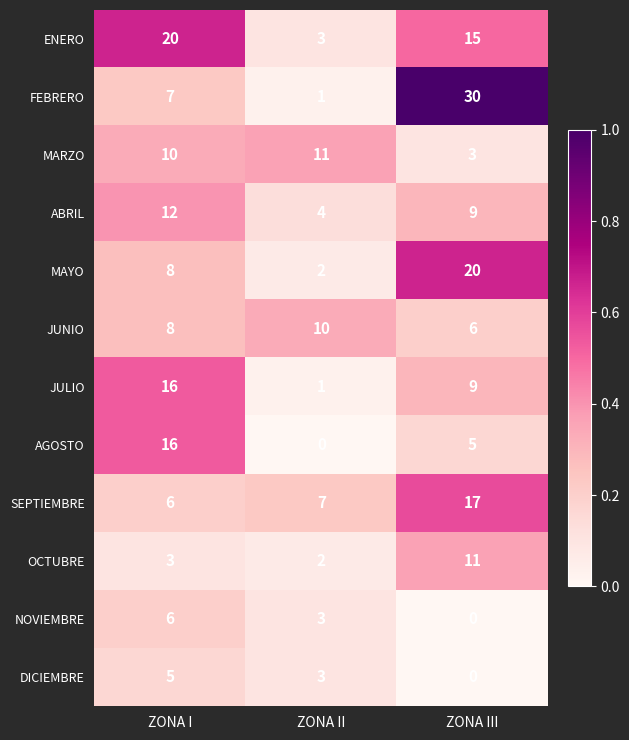

At how many categories does at least one series exceed 1?

3